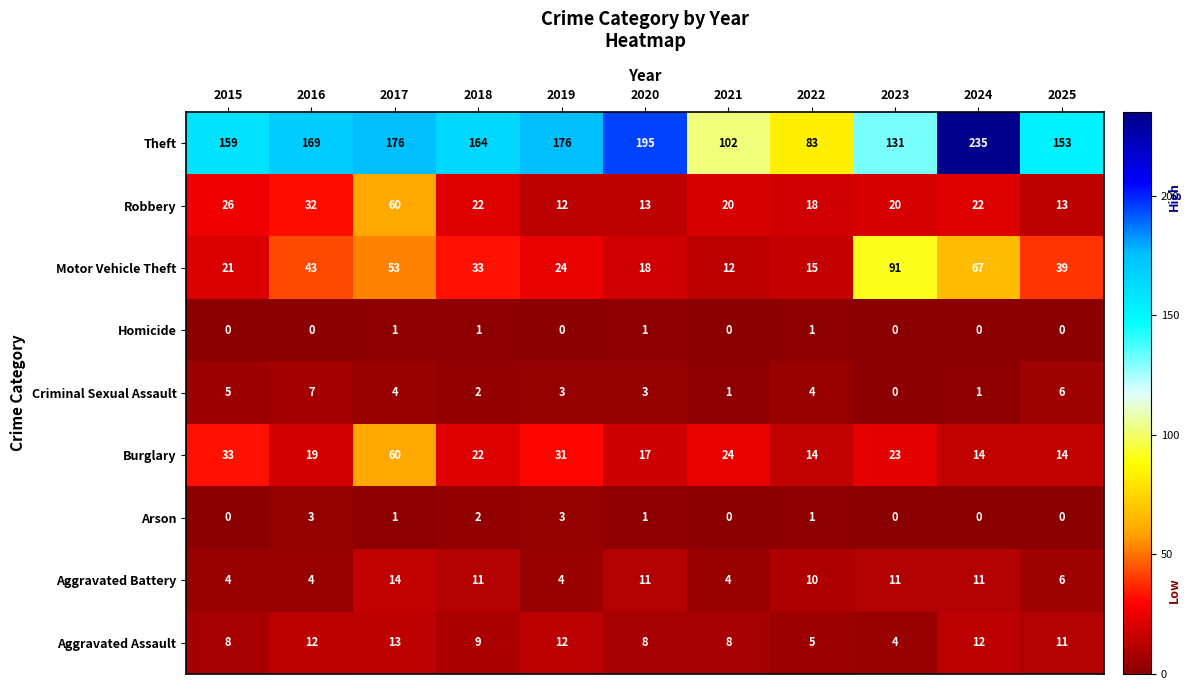

How many Aggravated Assault values are between 8 and 12?

8